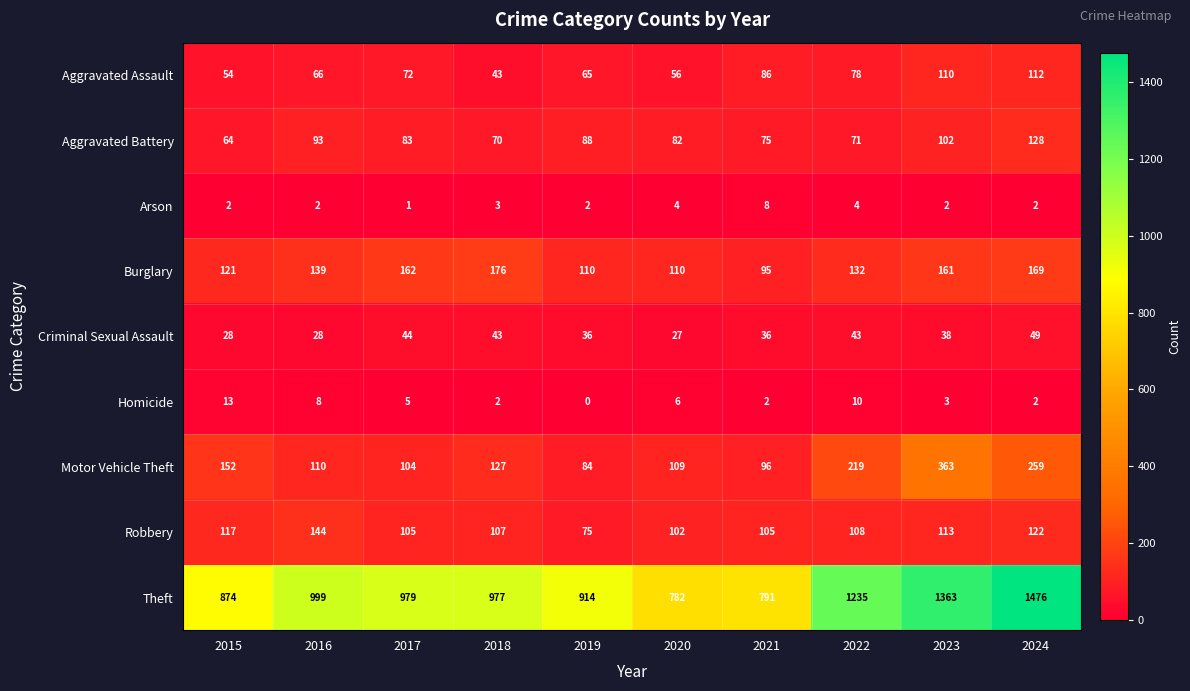

What is the total value across all series at 2016?

1589